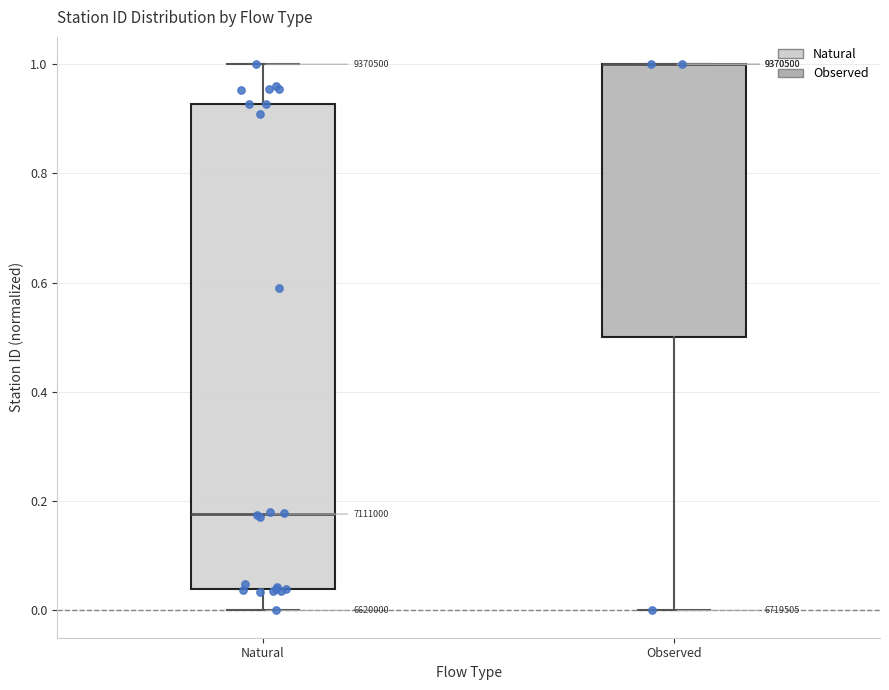

Reading left to right, transcribe this box plot: for each box, give where its median line is, the range the box spans, and where its two whiskers end, as read against the y-axis. The values are not printed on the chart, so give them approximately, as read against the axis.

Natural: median 0.18, box 0.04 to 0.92, whiskers 0.00 to 1.00
Observed: median 1.00 (drawn on the box's upper edge), box 0.50 to 1.00, whiskers 0.00 to 1.00